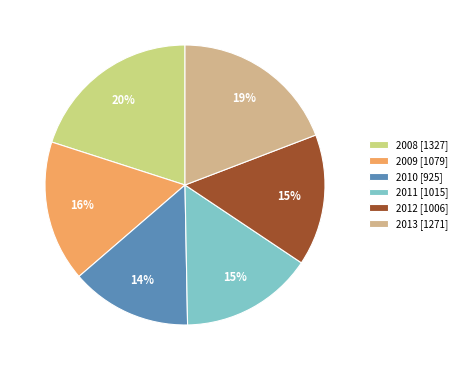

To the nearest percent, what is the average slice percentage?

17%